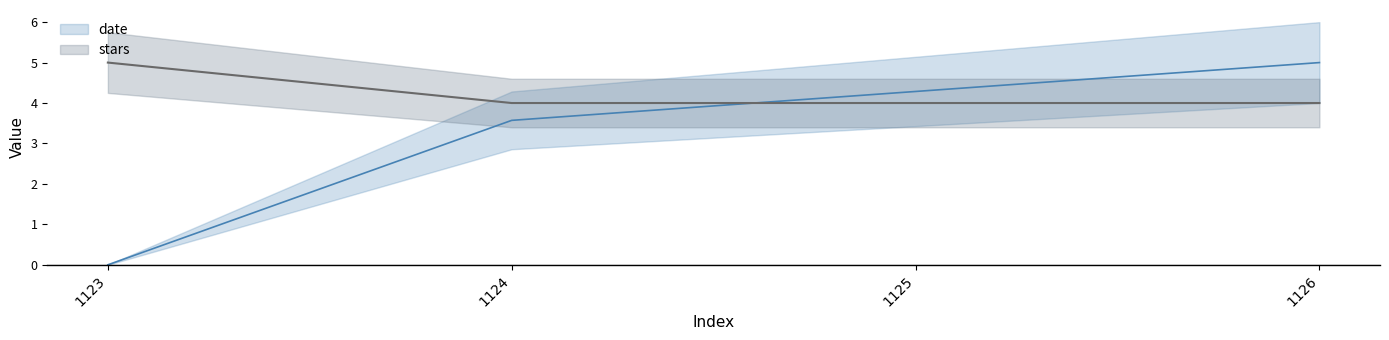

True or false: date has a value of 1.4 at 1124.

False